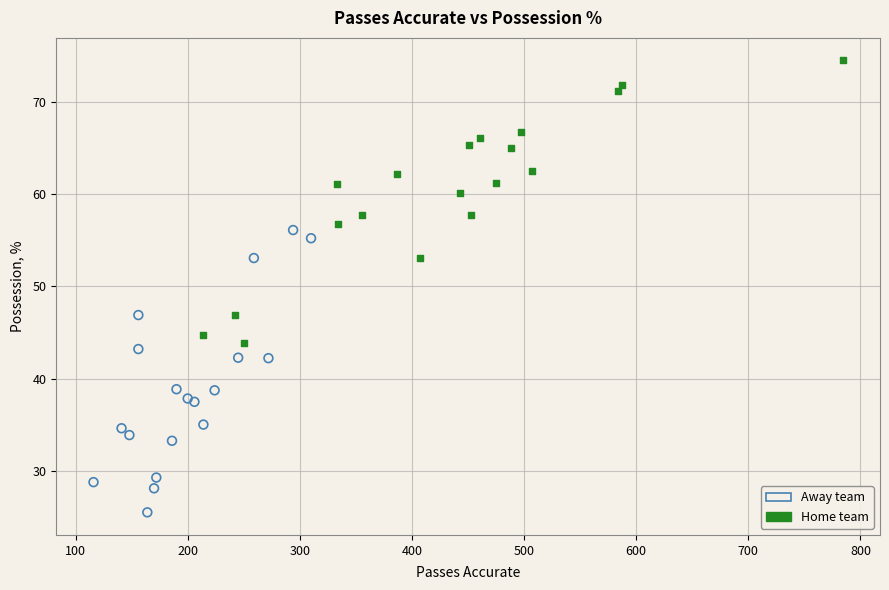

Which series contains the highest Y value?

Home team